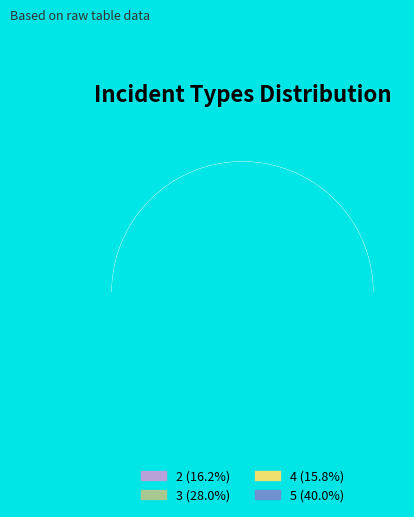

The 5 slice represents 40% of the pie. True or false?

True